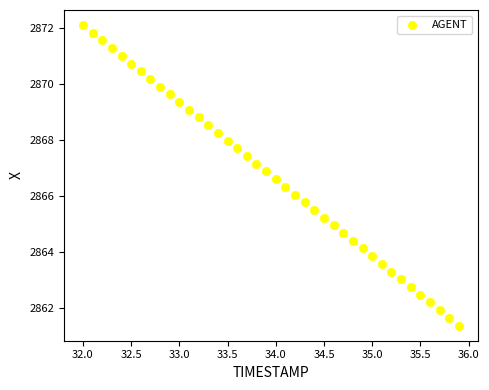

What is the range of X values (max minus min)?

3.9